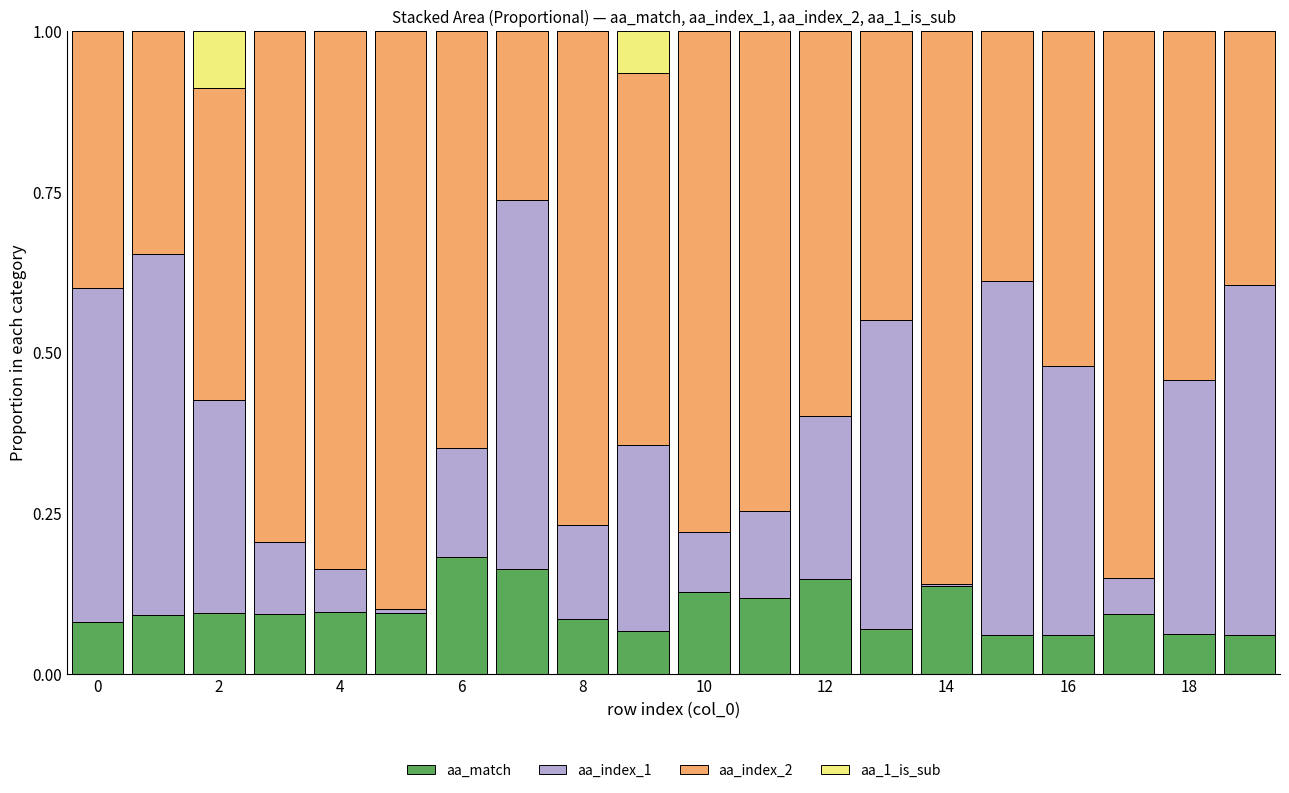

Are the bars grouped side by side (vs. stacked)?

No